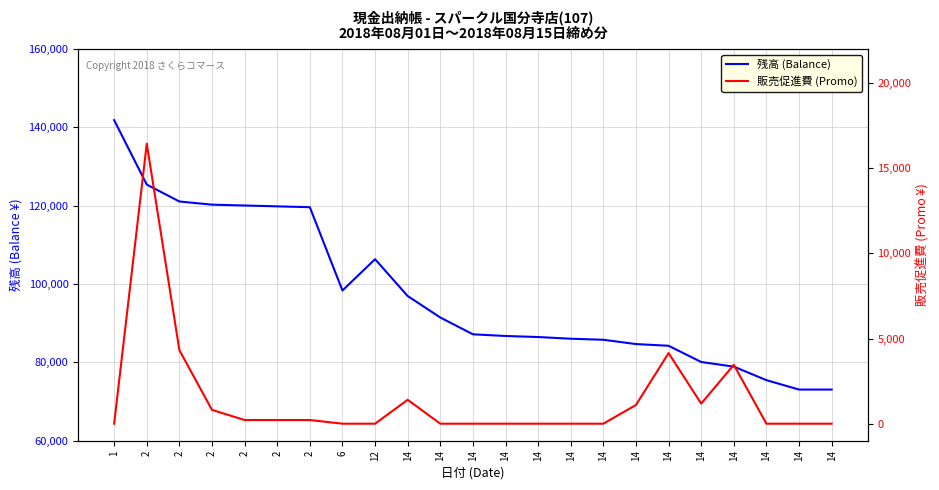

True or false: 残高 (Balance) and 販売促進費 (Promo) cross at least once.

False